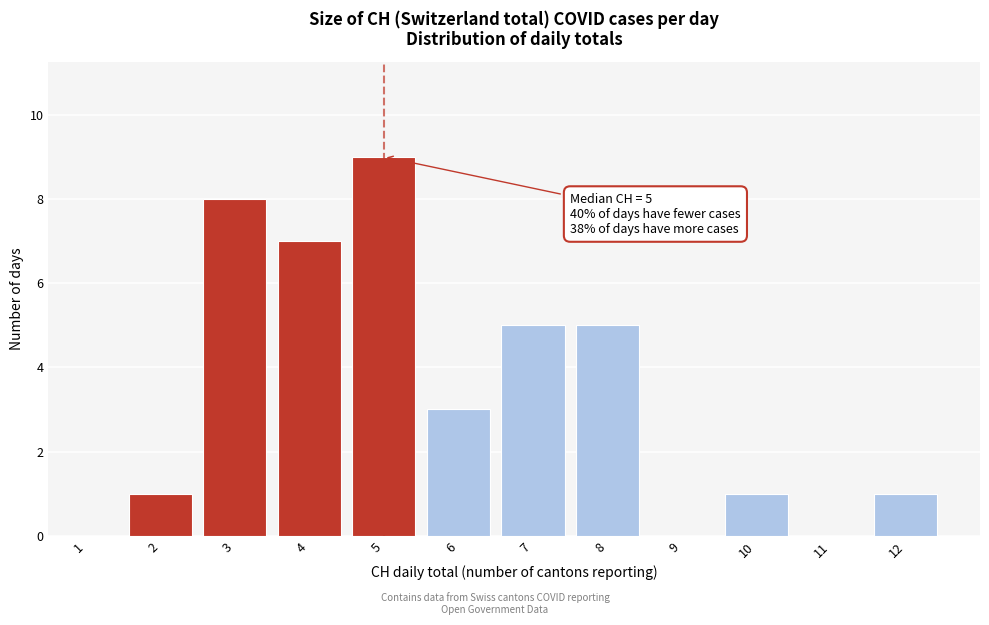

Which range on the x-axis has the tallest bar?

4.5 to 5.5